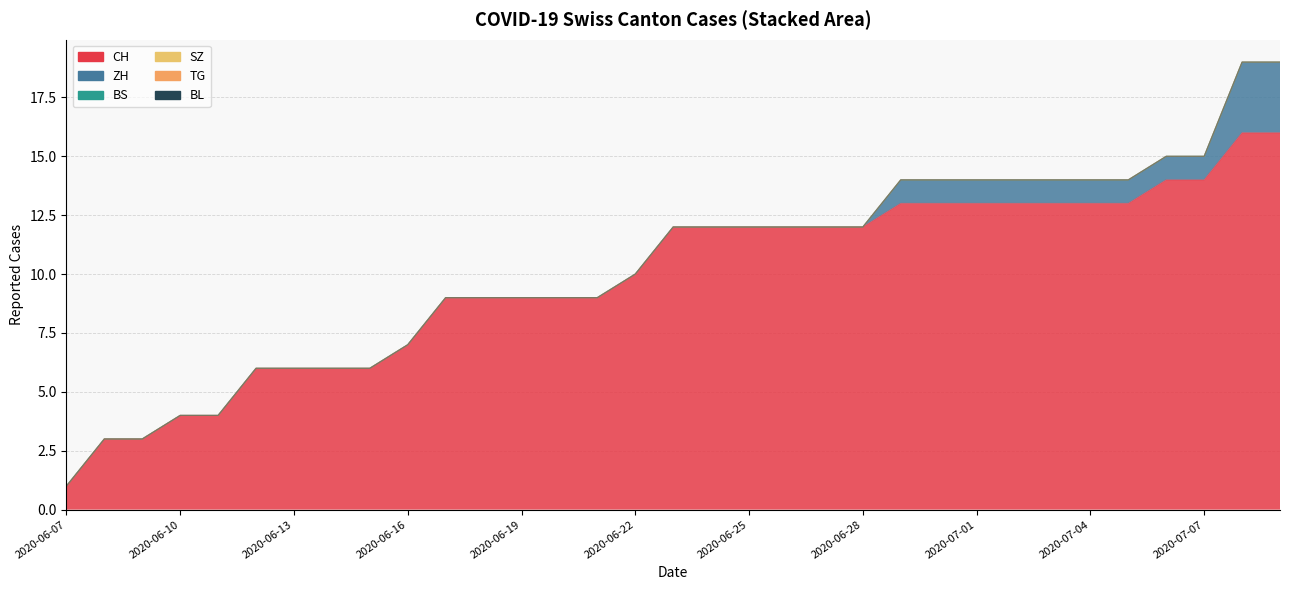

What are all the series names shown in the legend?

CH, ZH, BS, SZ, TG, BL